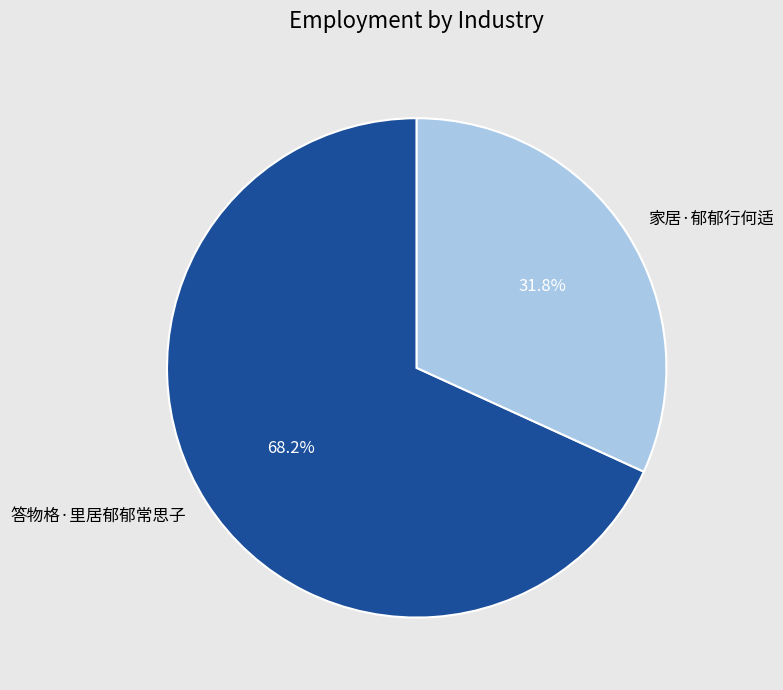

Is there any slice that represents more than half of the pie?

Yes